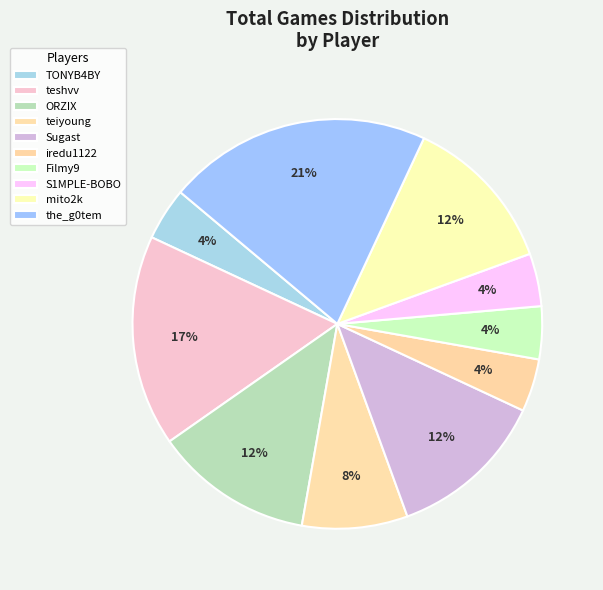

What percentage is the Sugast slice, to the nearest percent?

12%